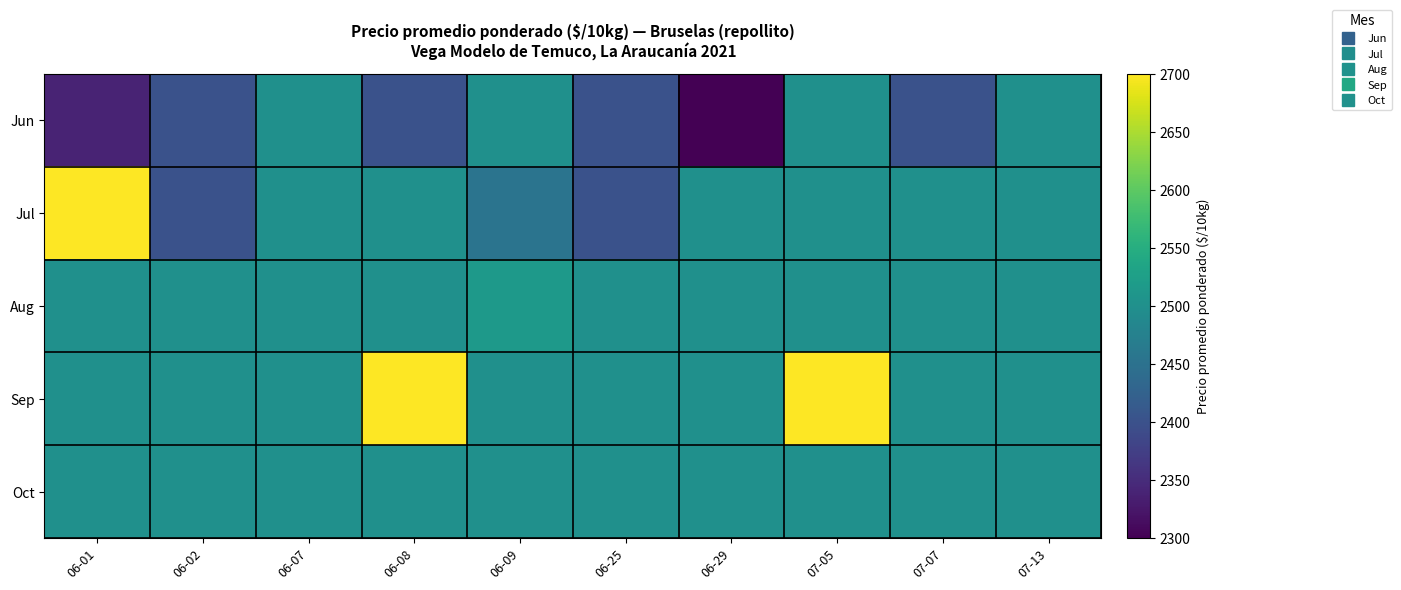

At which category is the sum across all series the highest?

07-05